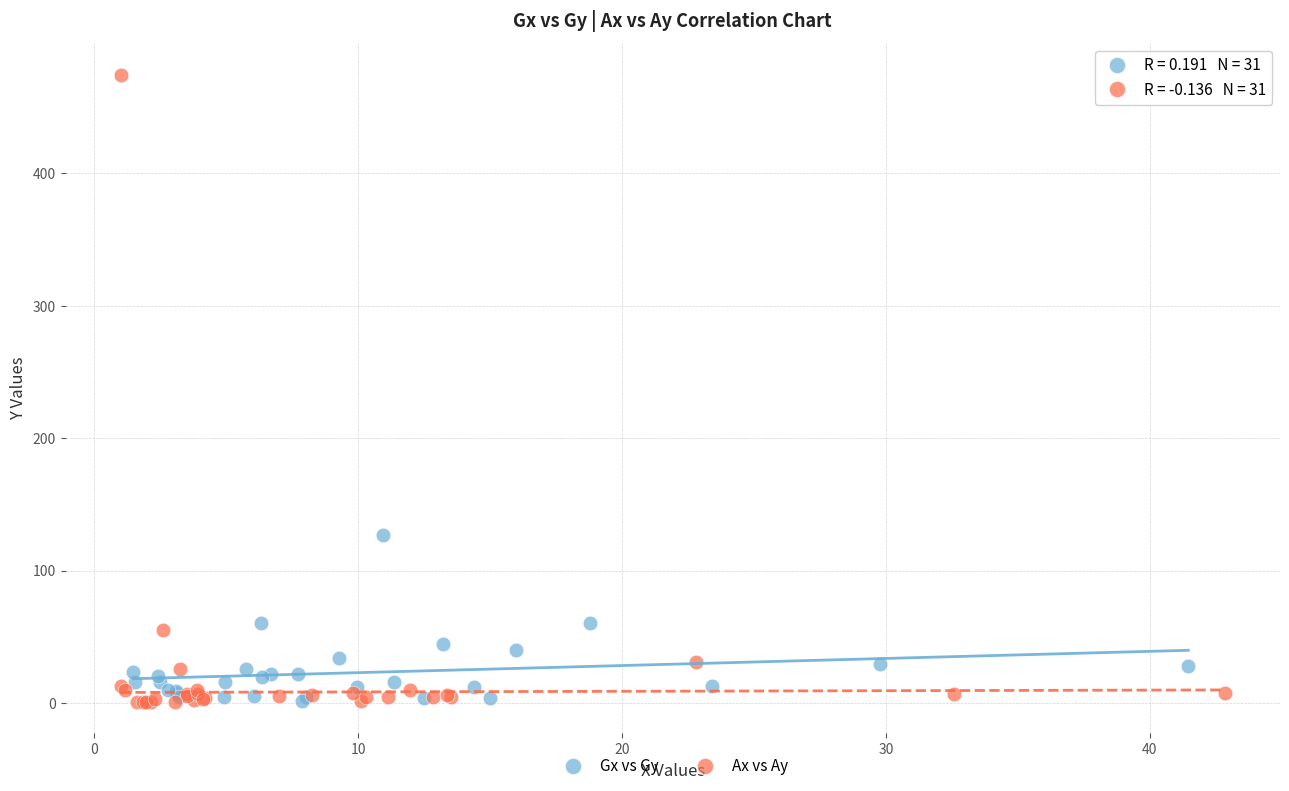

Which series has the largest Y range (max minus min)?

Ax vs Ay